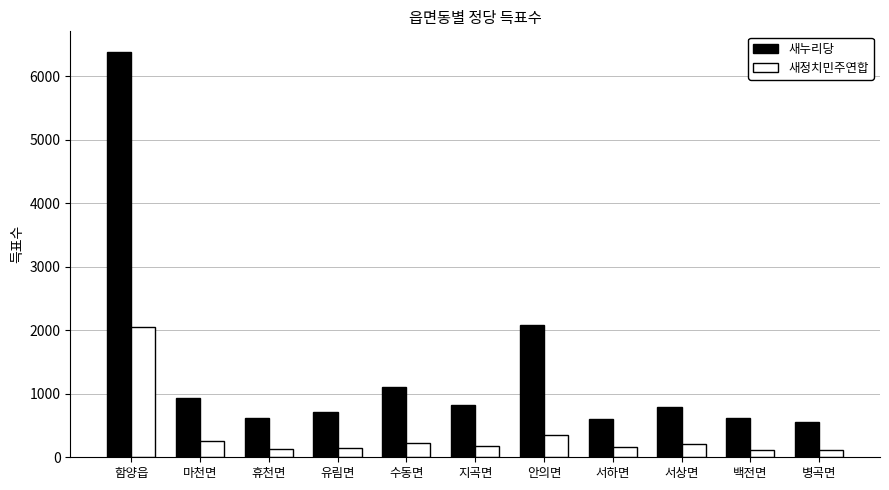

Which series has the largest total across all categories?

새누리당